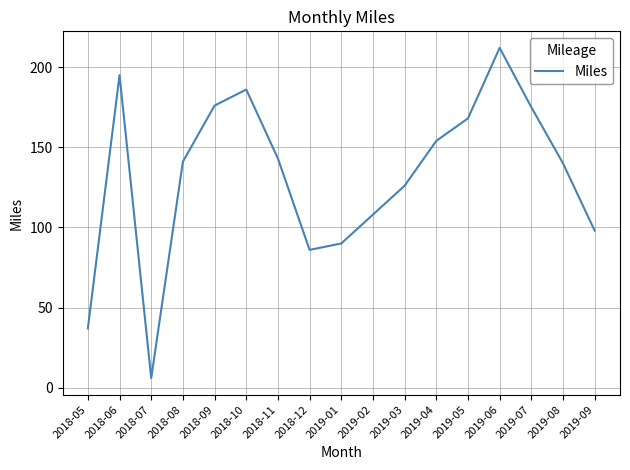

What is the approximate value at 2019-02, to the nearest 10?

110